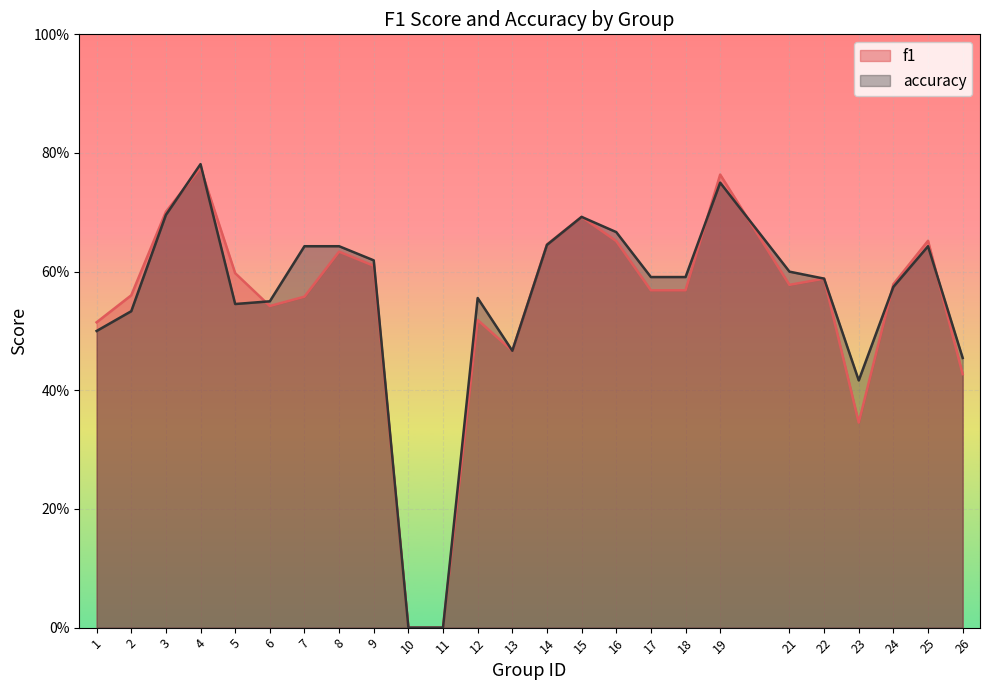

What is the maximum value for f1?

0.8